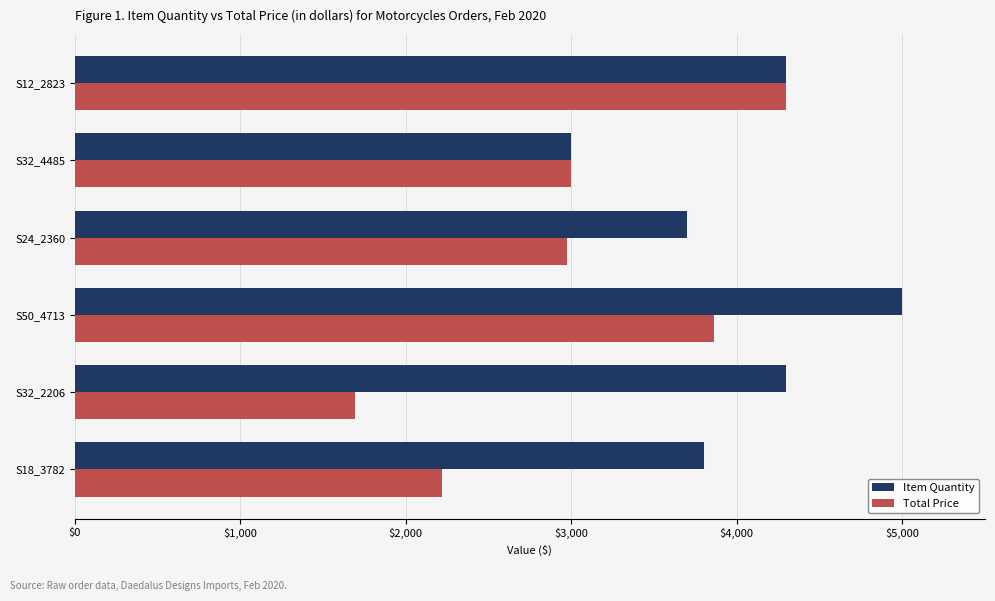

Read the Item Quantity value at S24_2360.

3700.0